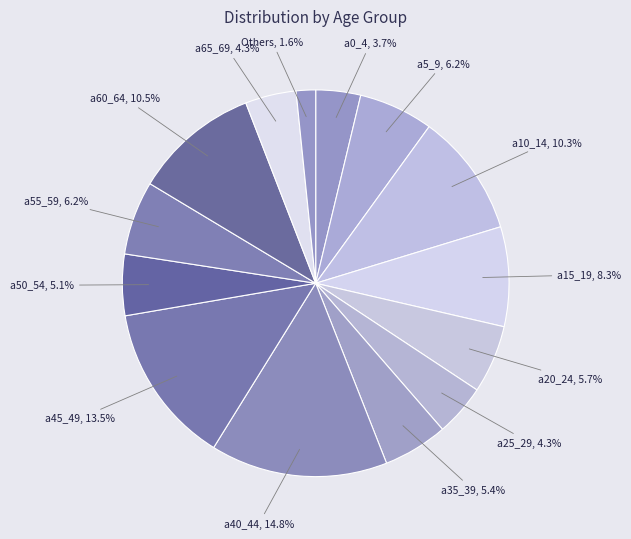

How many slices are in this pie chart?

14